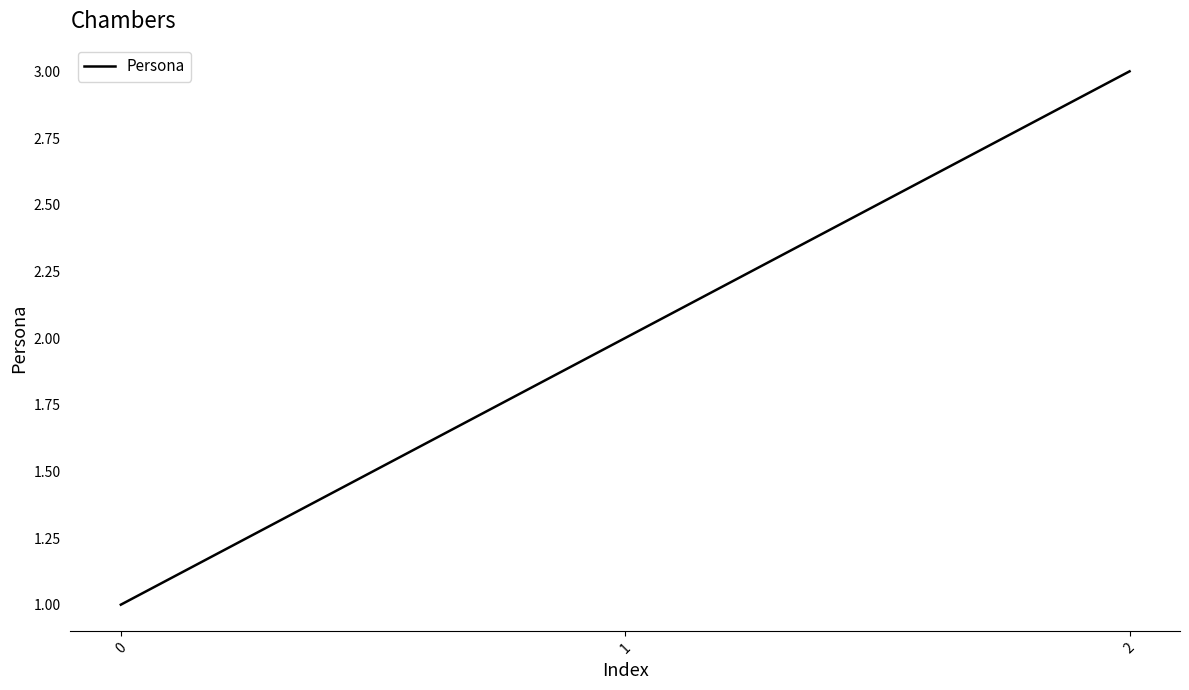

Rank the categories by value from lowest to highest.

0, 1, 2